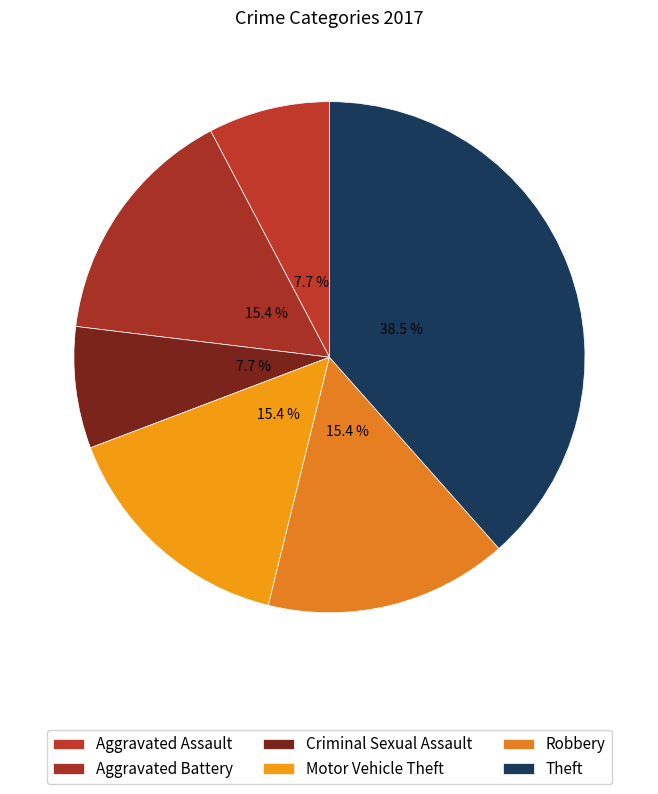

How many slices are in this pie chart?

6